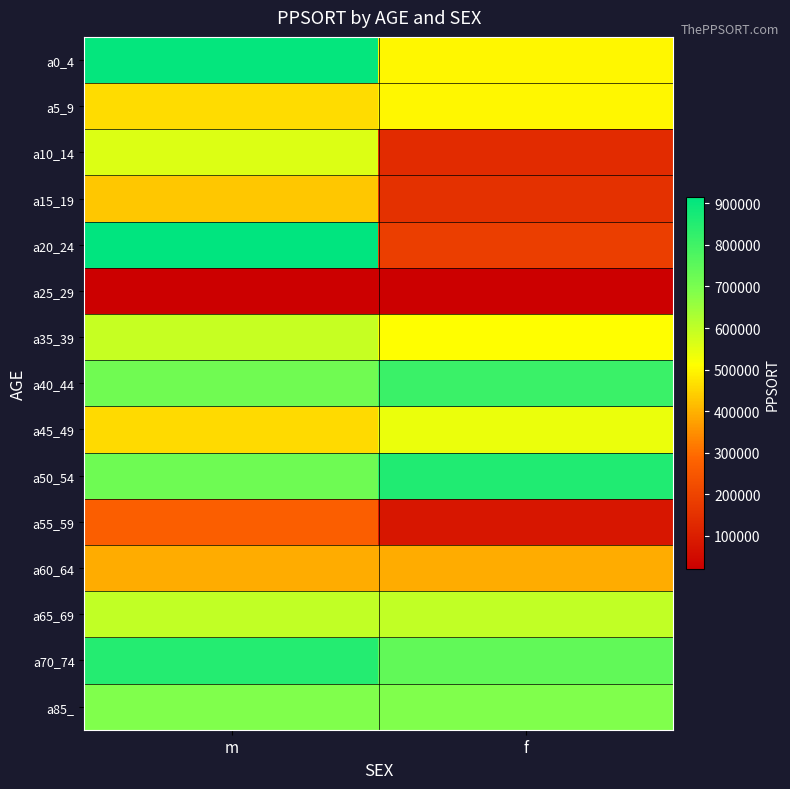

Which series changed the most between m and f?

a20_24